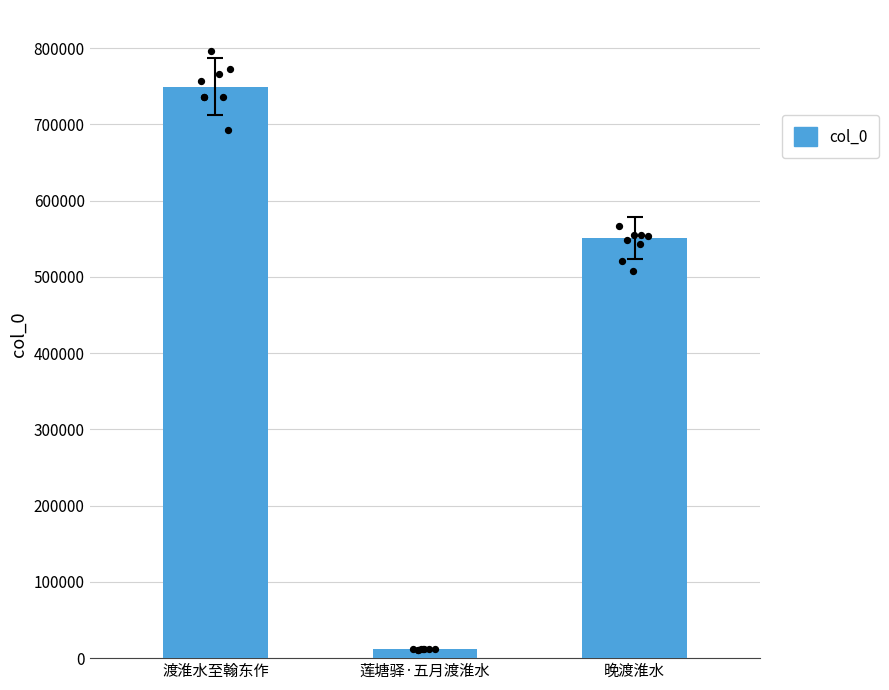

Between 渡淮水至翰东作 and 晚渡淮水, which is larger?

渡淮水至翰东作